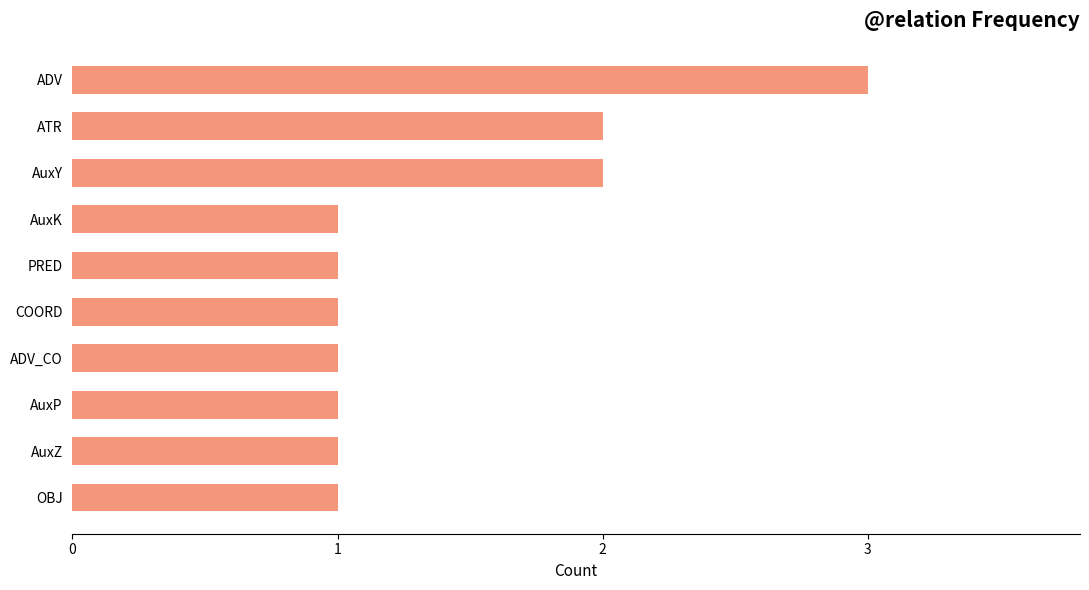

What is the difference between the maximum and minimum values?

2